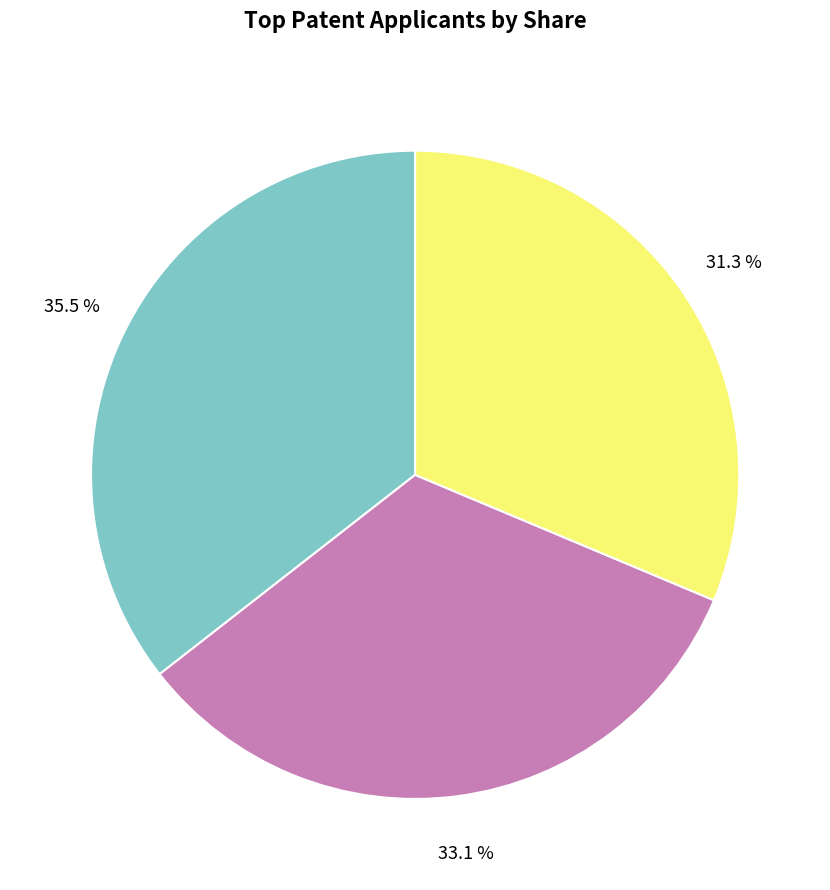

Does any single category account for the majority?

No